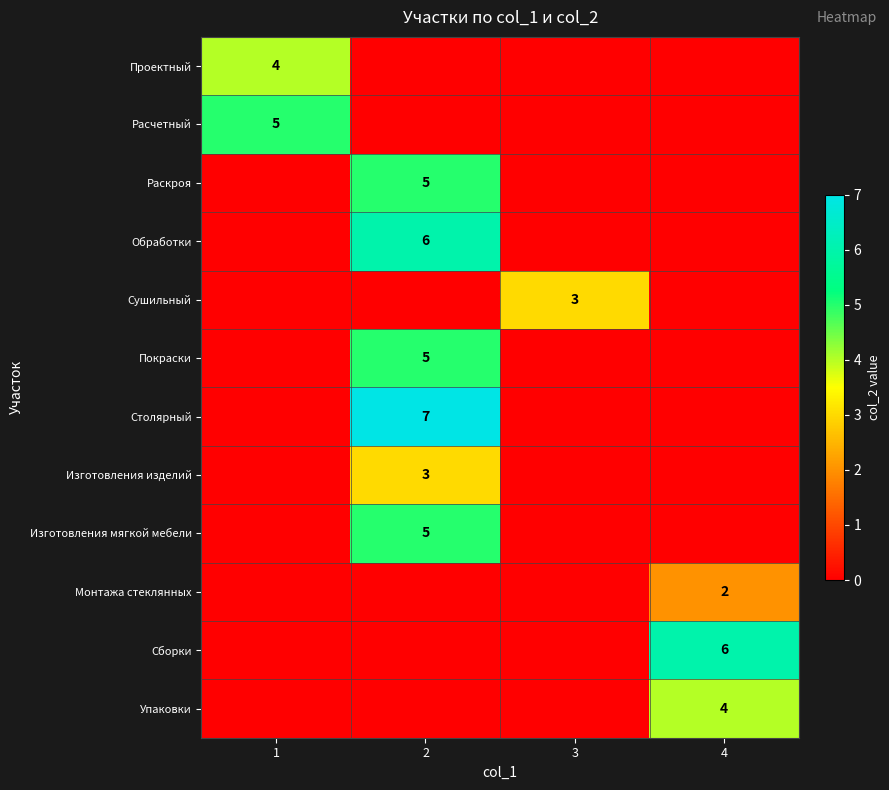

What is the total value across all series at 2?

31